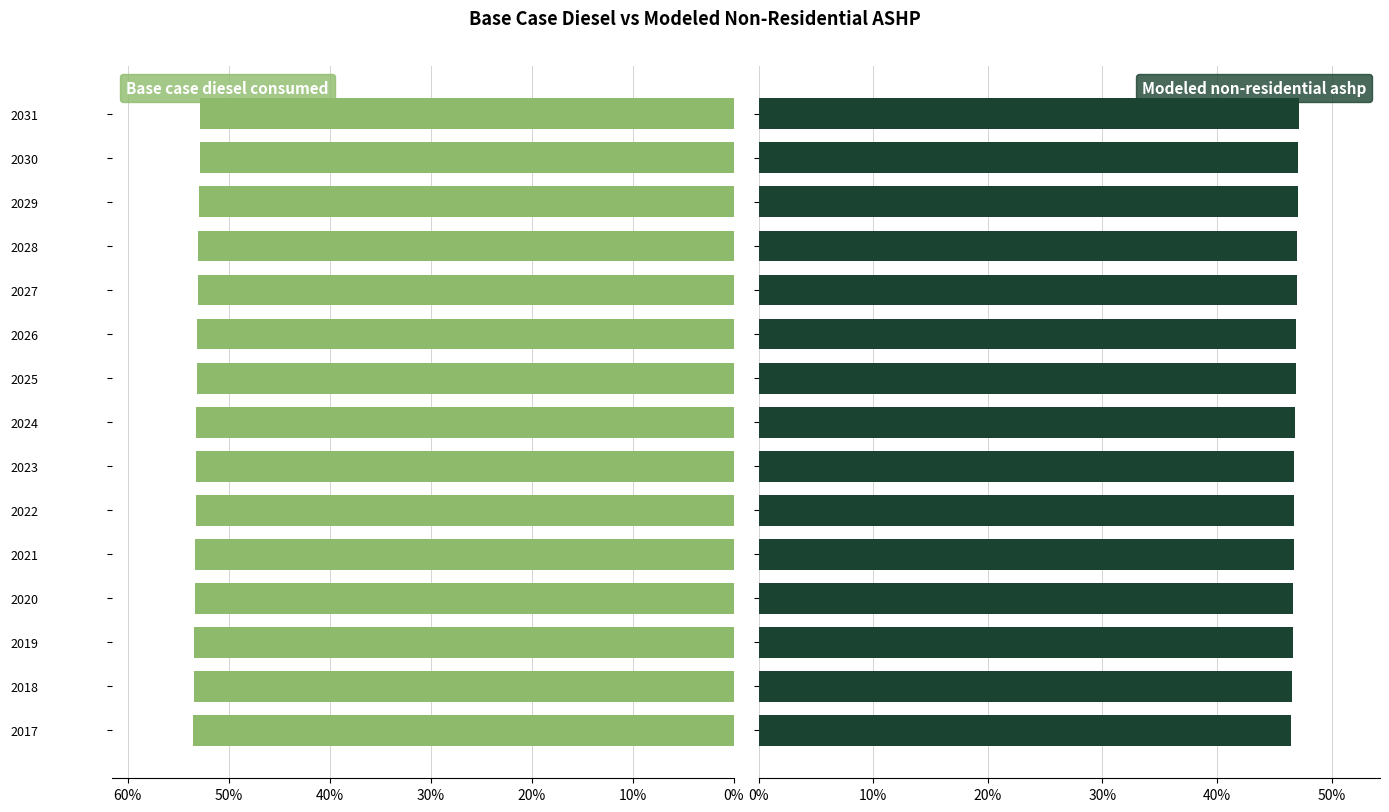

Are the bars grouped side by side (vs. stacked)?

Yes